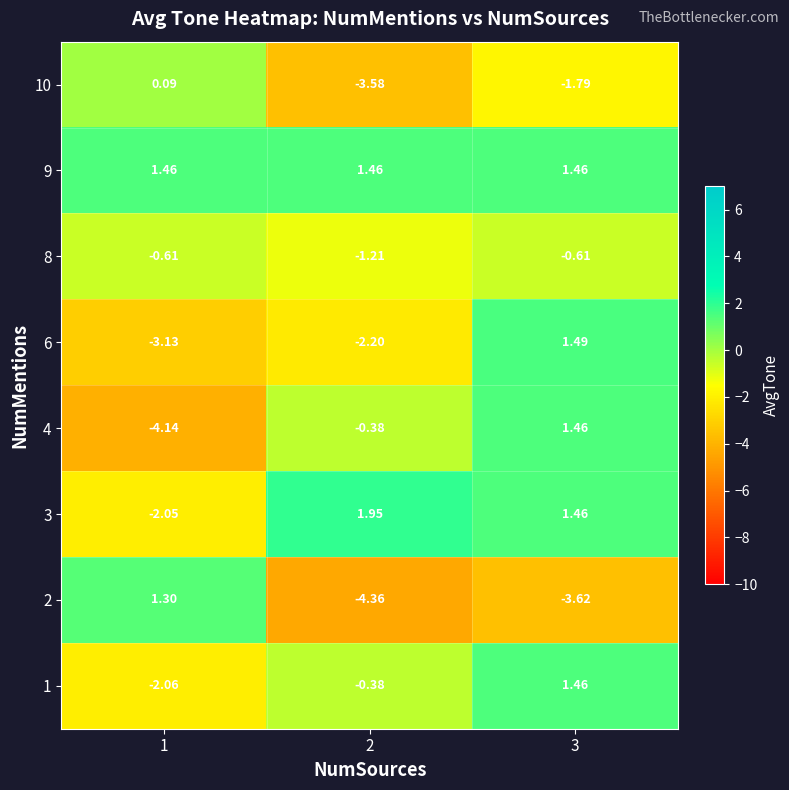

Which series has the widest spread of values?

2